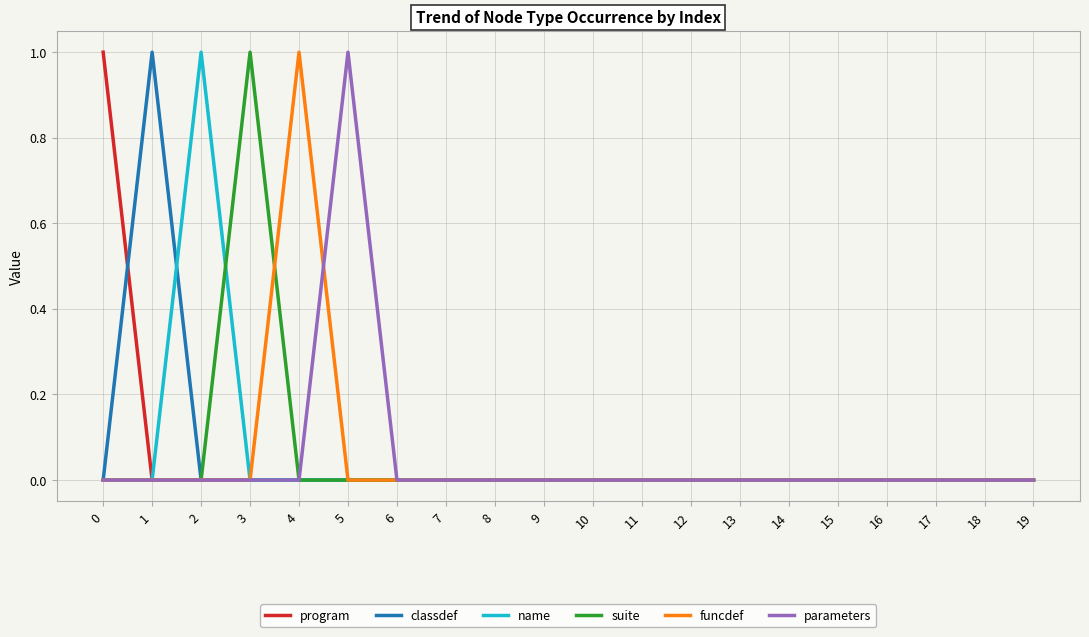

True or false: suite has a value of 0 at 1.

True